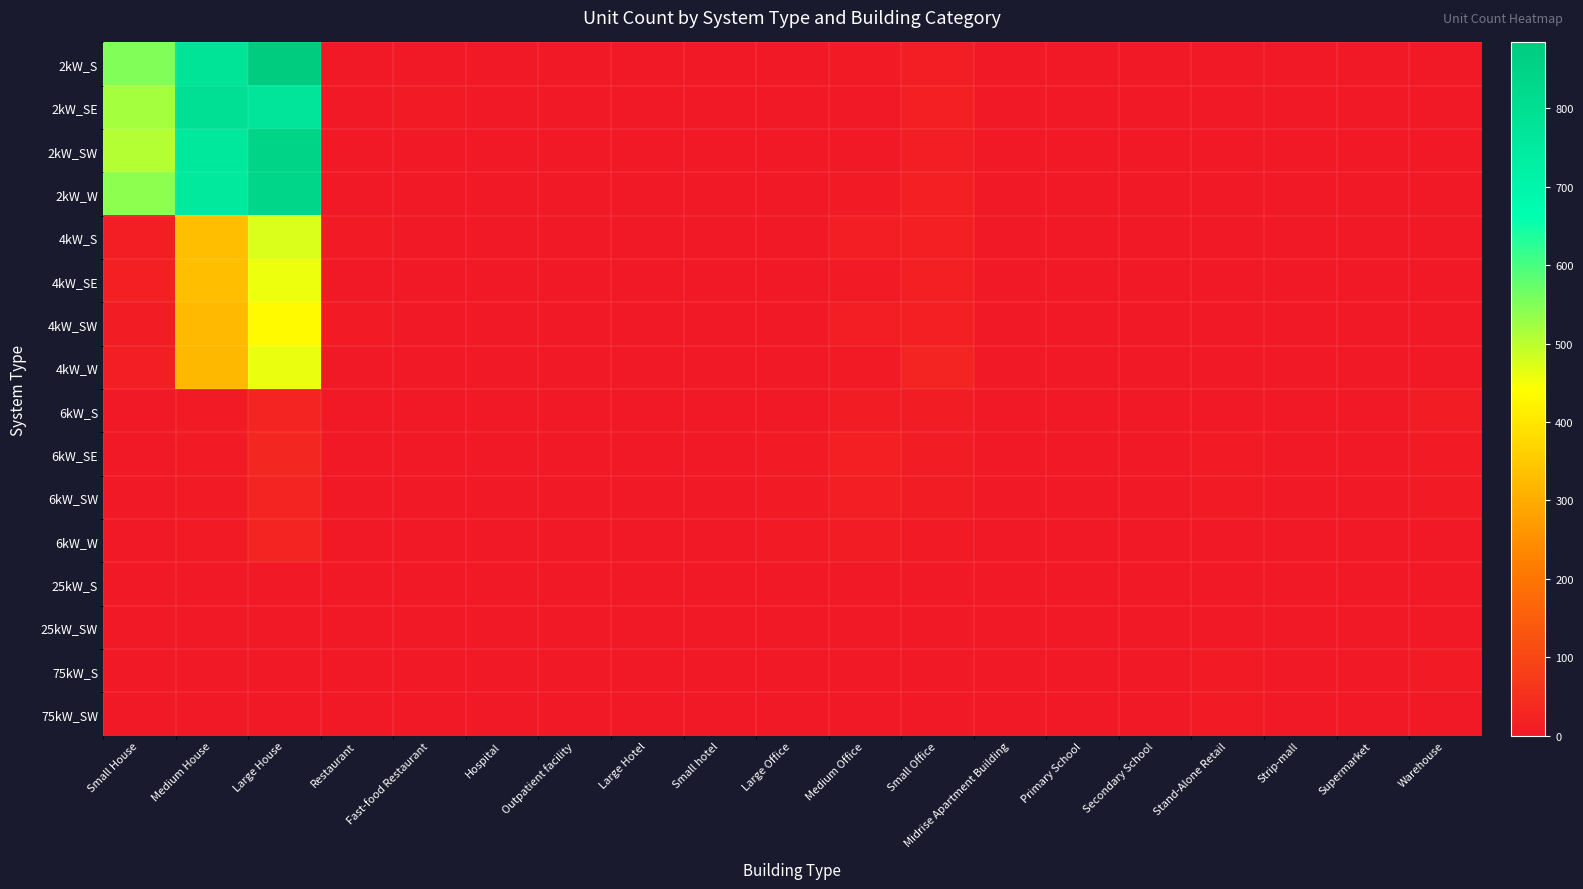

What is the total value across all series at Outpatient facility?

9